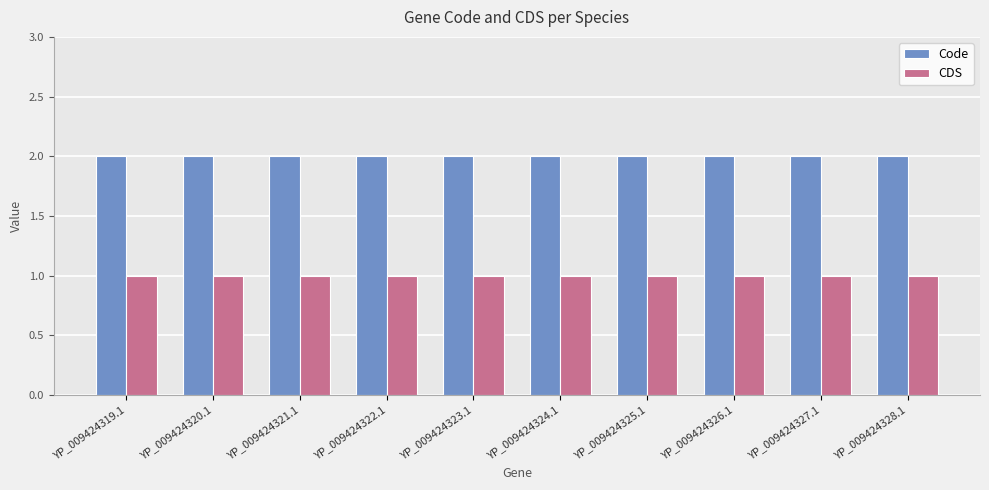

True or false: Code has a value of 2 at YP_009424321.1.

True